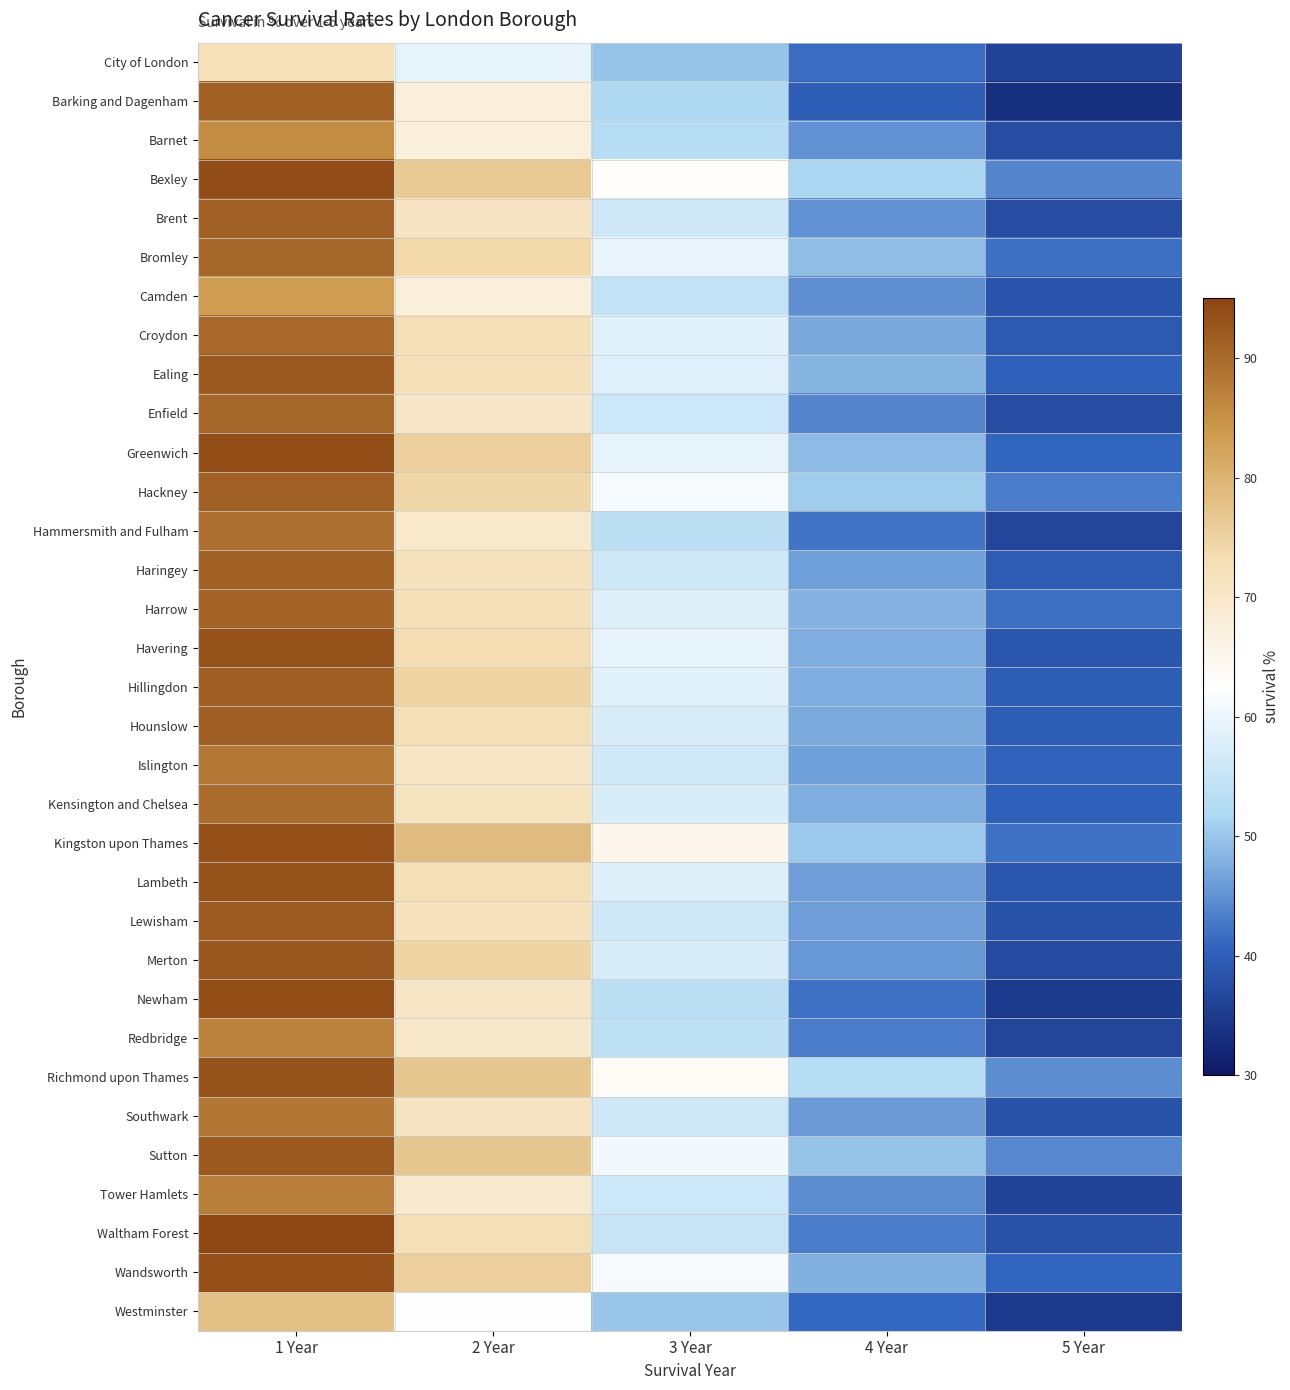

At 4 Year, list the series in order from largest to smallest.

Richmond upon Thames, Bexley, Hackney, Kingston upon Thames, Sutton, Bromley, Greenwich, Ealing, Harrow, Wandsworth, Havering, Hillingdon, Kensington and Chelsea, Hounslow, Croydon, Islington, Haringey, Lewisham, Lambeth, Southwark, Merton, Brent, Barnet, Camden, Tower Hamlets, Enfield, Redbridge, Waltham Forest, Hammersmith and Fulham, Newham, City of London, Westminster, Barking and Dagenham